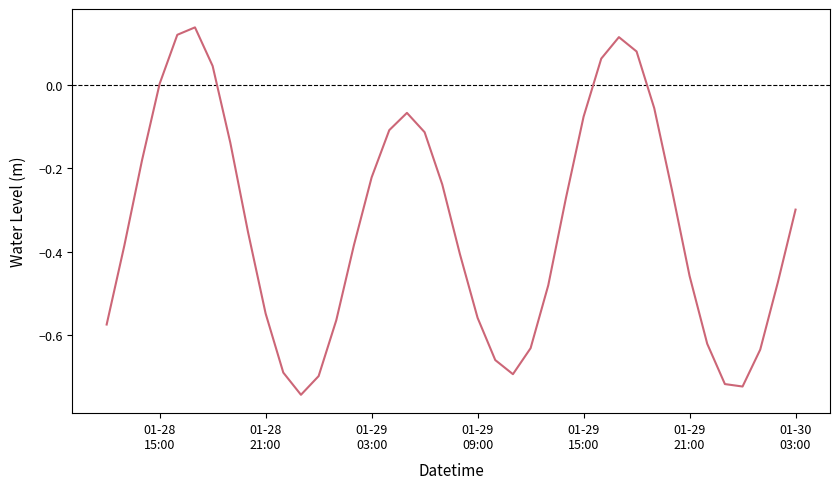

What is the difference between the maximum and minimum values?

0.9